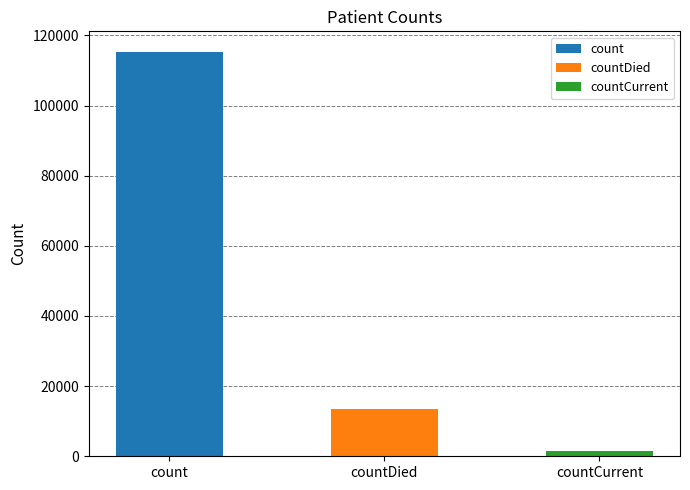

What position from the left is count?

1